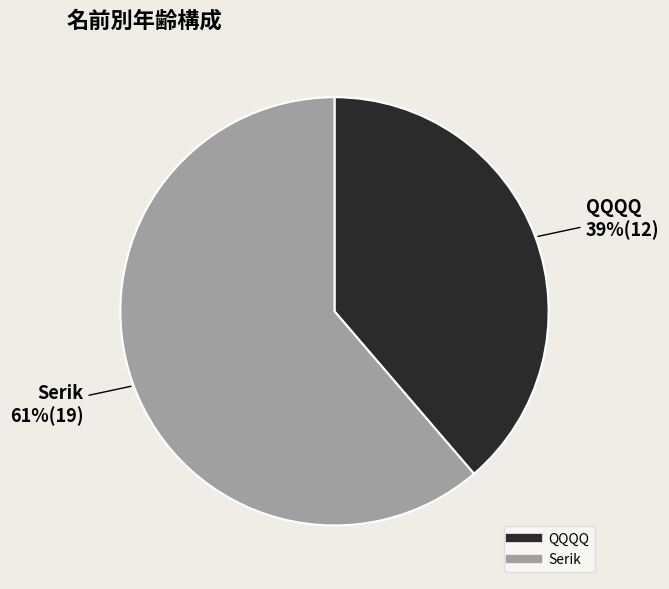

Which has a higher value, Serik or QQQQ?

Serik